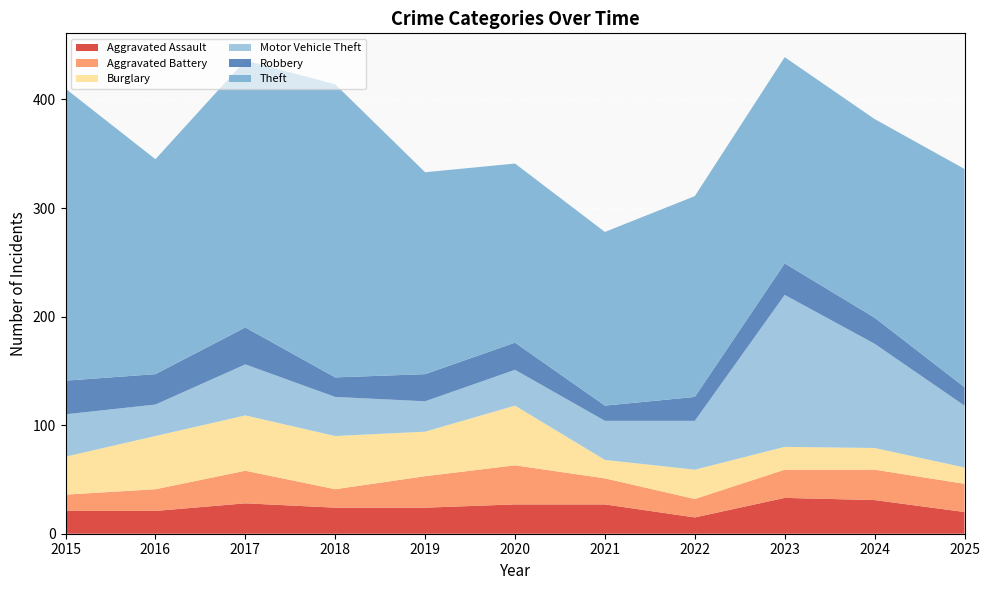

Reading left to right, list all the values displayed in this chart.

Aggravated Assault: 21	21	28	24	24	27	27	15	33	31	20
Aggravated Battery: 15	20	30	17	29	36	24	17	26	28	26
Burglary: 35	49	51	49	41	55	17	27	21	20	15
Motor Vehicle Theft: 39	29	47	36	28	33	36	45	140	96	57
Robbery: 31	28	34	18	25	25	14	22	29	24	17
Theft: 269	198	246	270	186	165	160	185	190	183	201